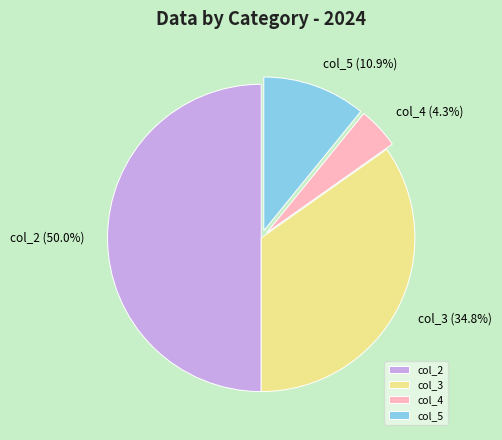

Is col_3 (34.8%) the majority of the pie?

No